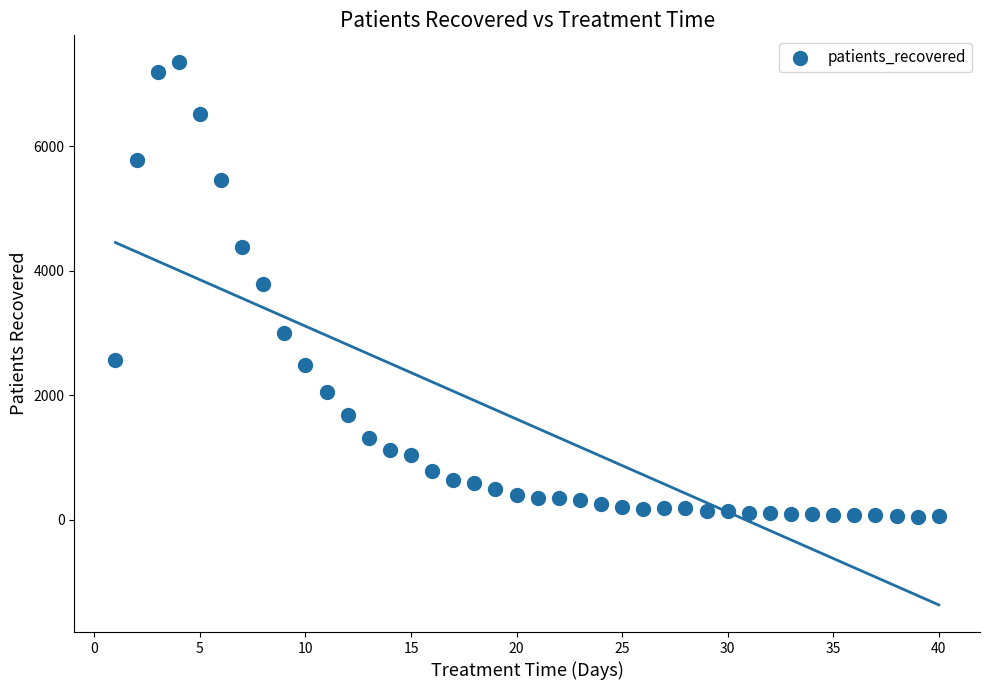

What is the range of Y values (max minus min)?

7311